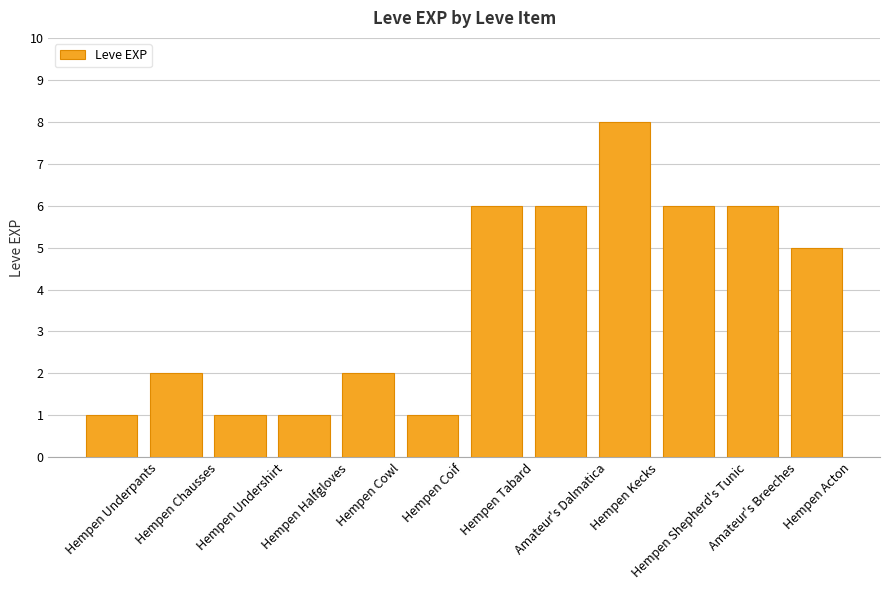

At which label is the value closest to 4?

Hempen Acton